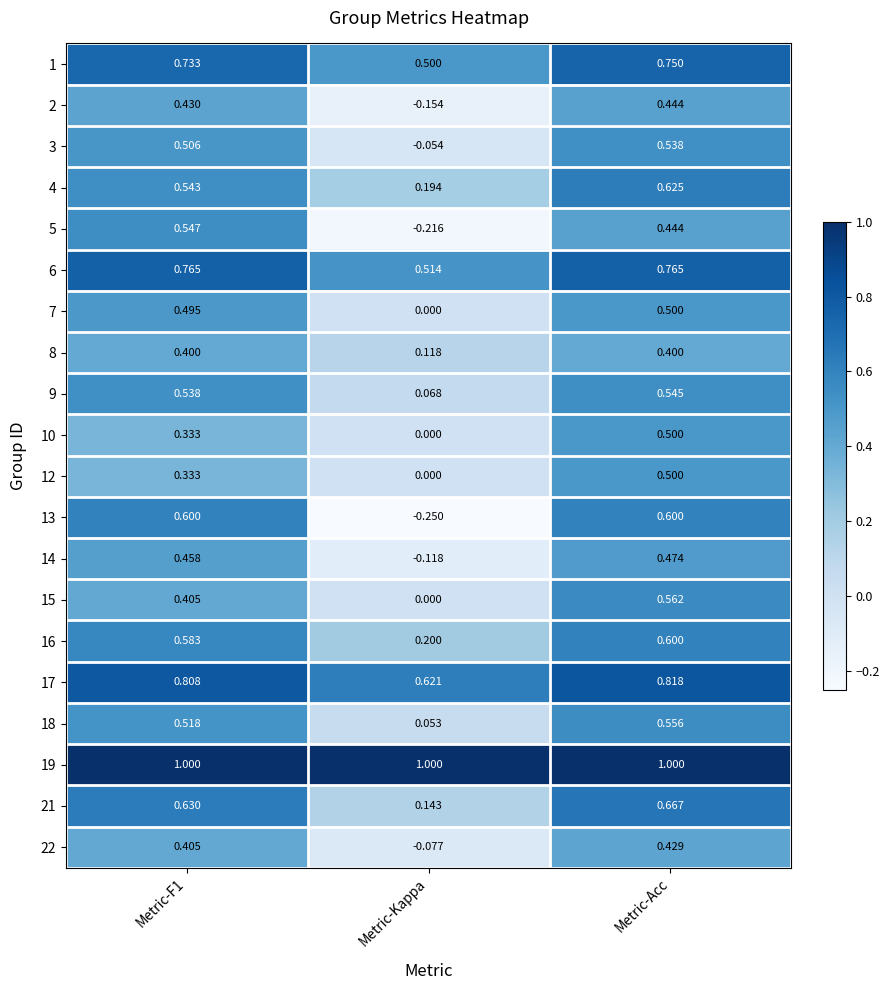

At which category is the sum across all series the highest?

Metric-Acc